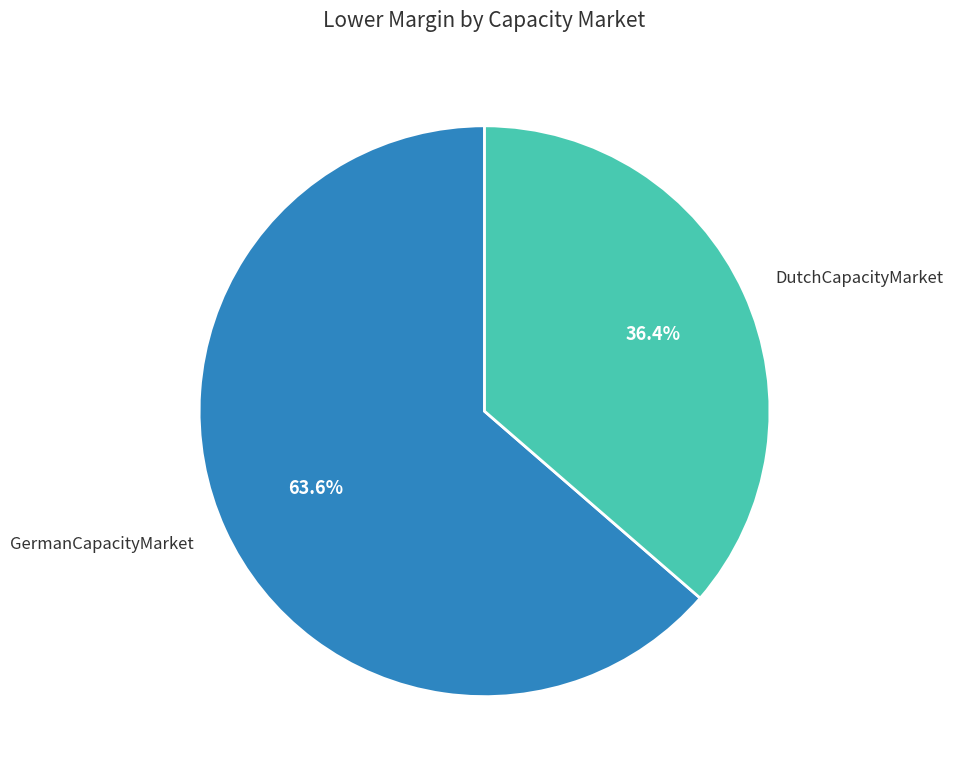

Which category has the biggest portion of the pie?

GermanCapacityMarket